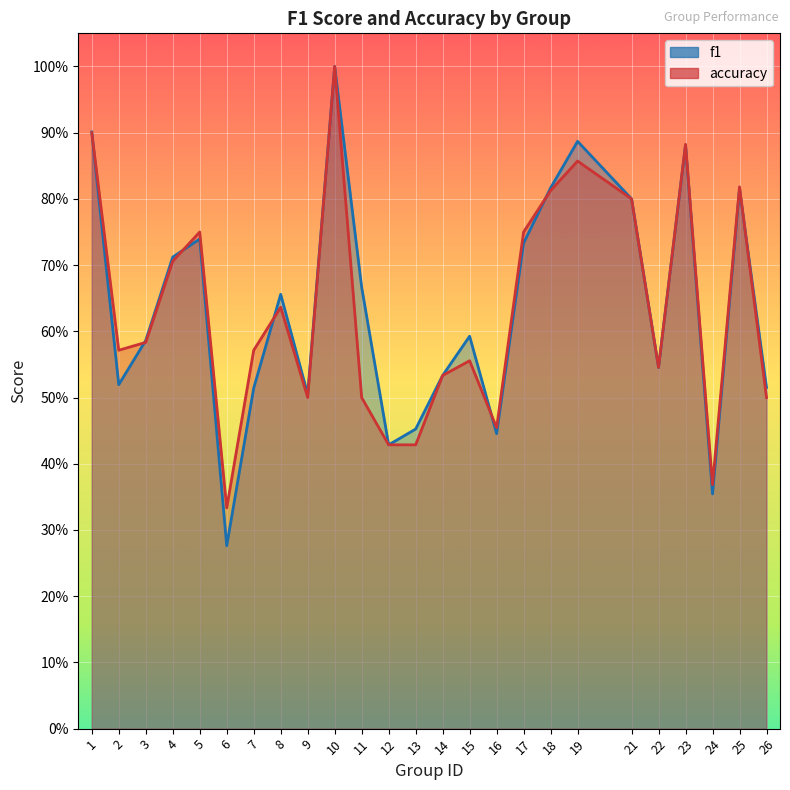

At which category is the sum across all series the highest?

10